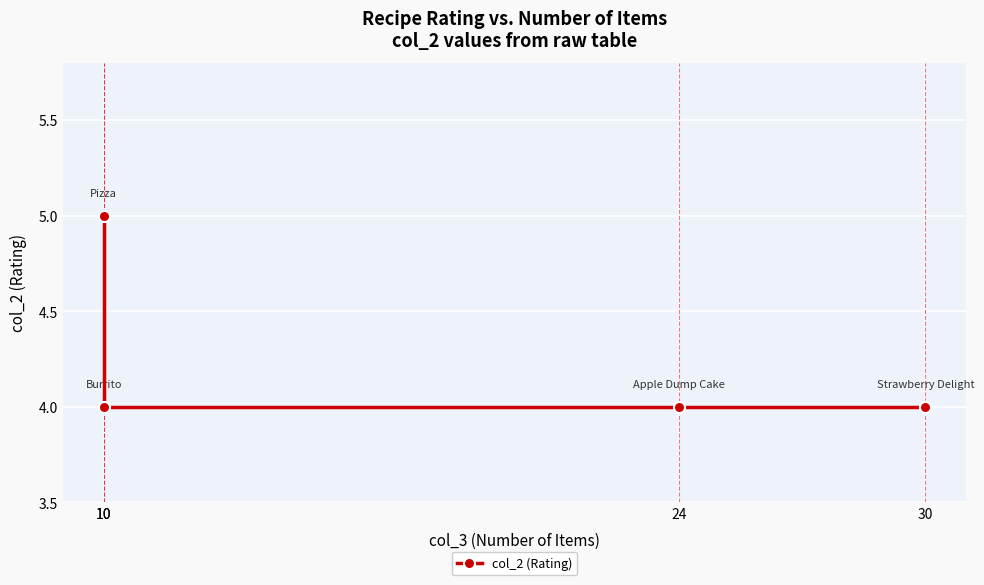

Approximately how many times larger is the value at 10 compared to 30?

1.0